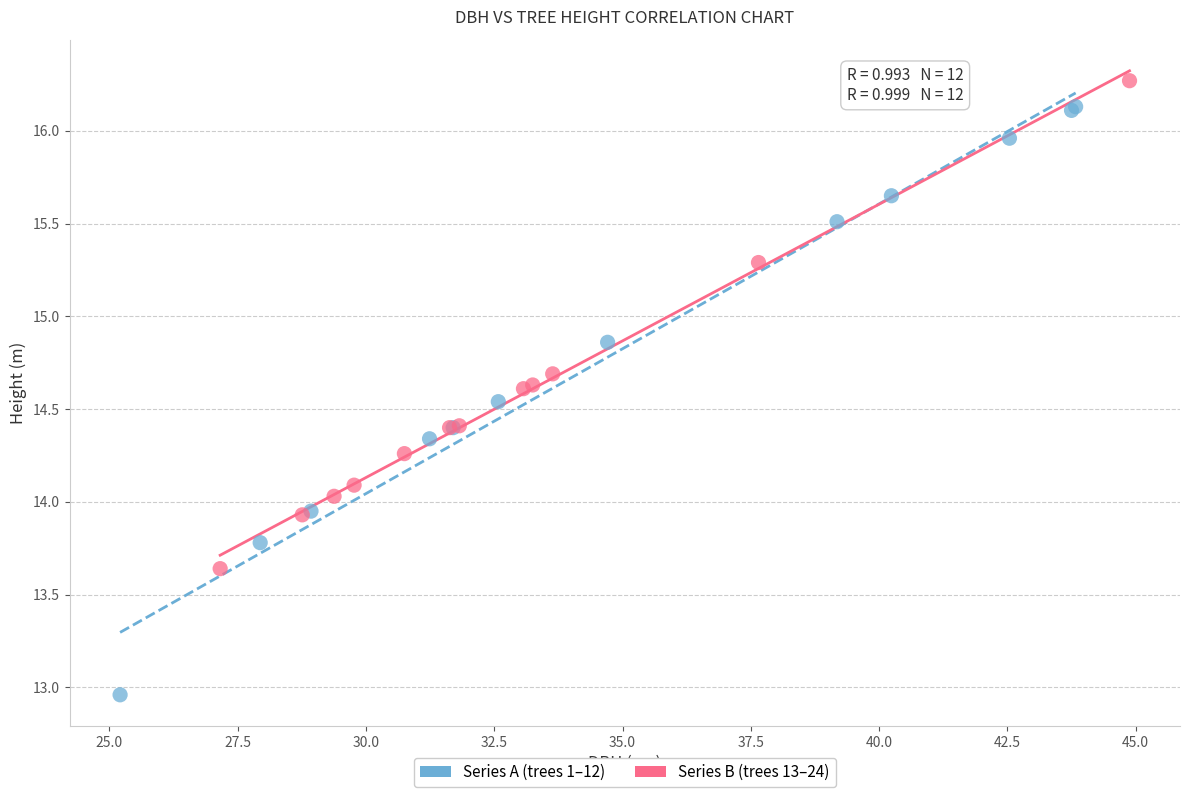

Which series has the largest Y range (max minus min)?

Series A (trees 1–12)